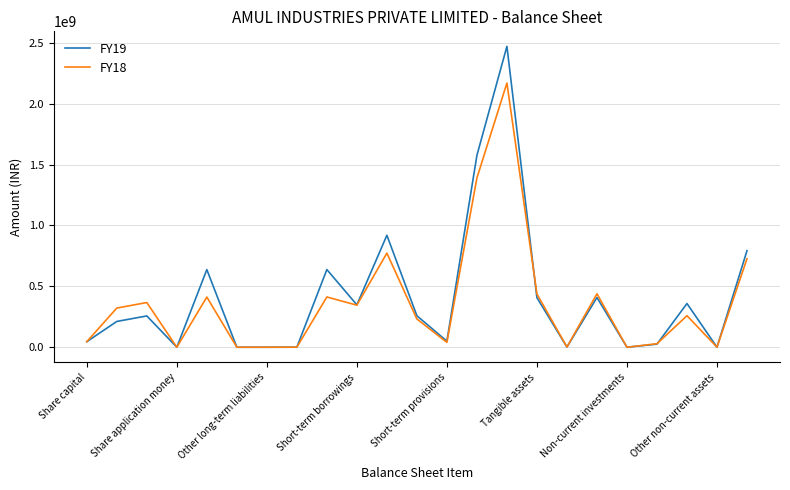

True or false: FY19 has more than 1 points higher than both neighbors.

True